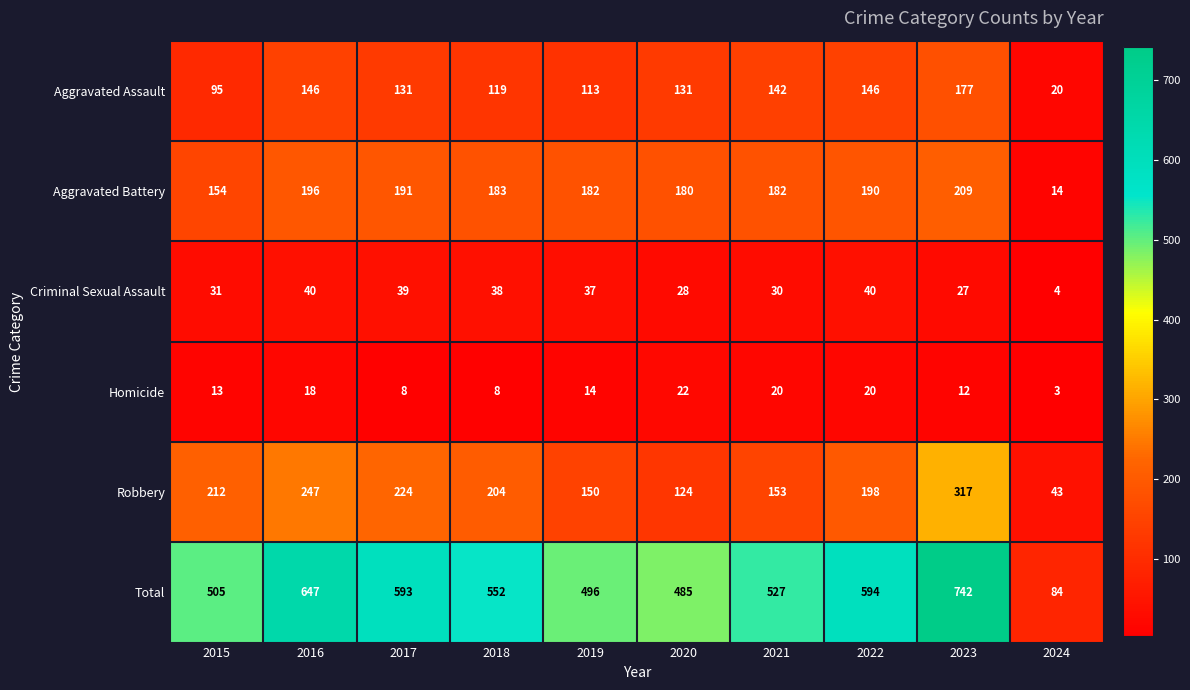

The value of Aggravated Battery at 2018 is 183. True or false?

True